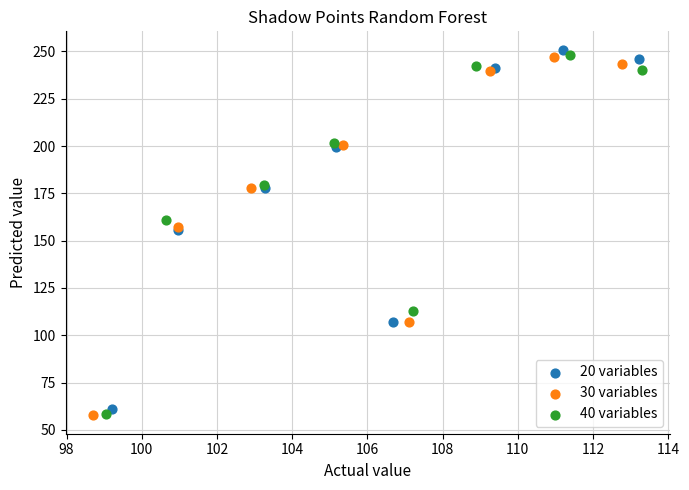

Which series has the largest Y range (max minus min)?

20 variables